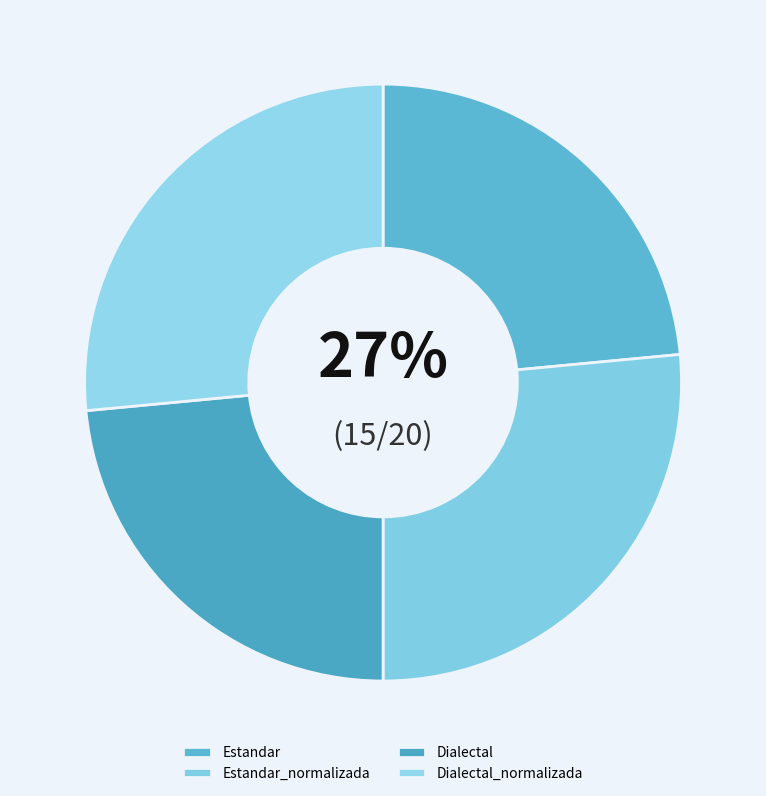

What is the total percentage of Dialectal_normalizada and Estandar_normalizada?

53.0%